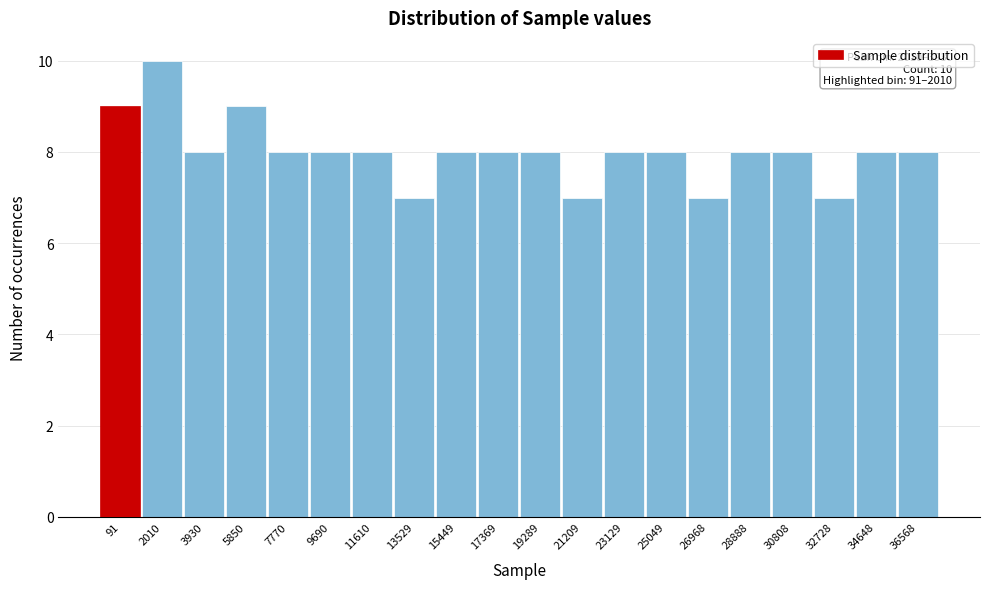

Reading left to right, list all the values displayed in this chart.

9	10	8	9	8	8	8	7	8	8	8	7	8	8	7	8	8	7	8	8